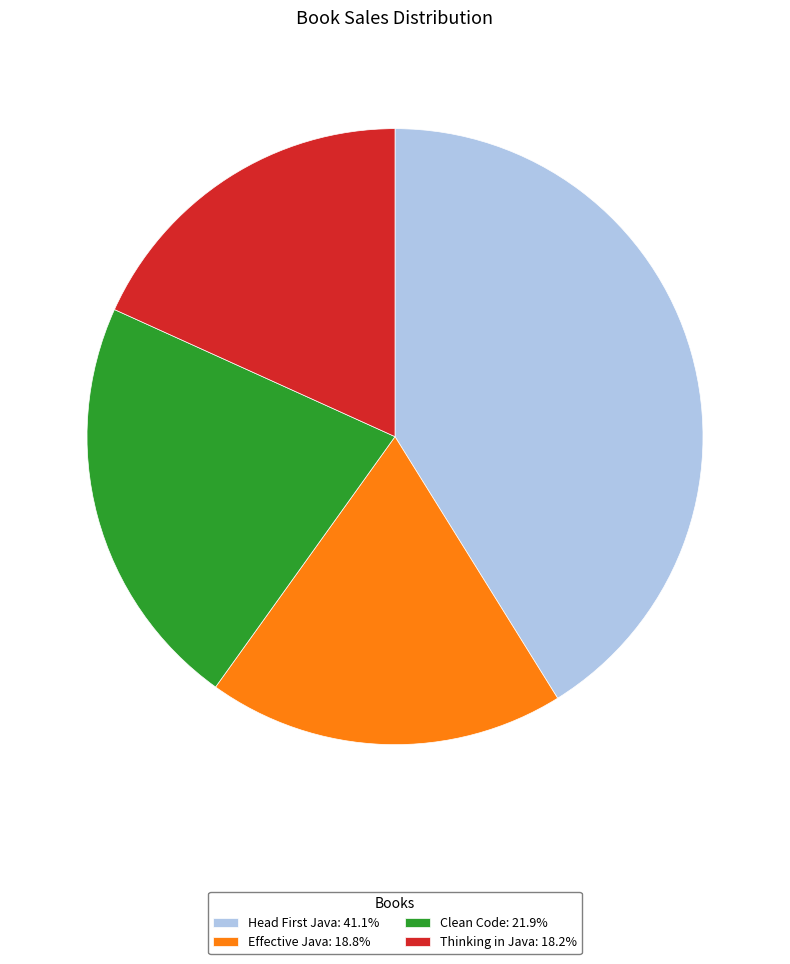

What is the largest slice in the pie chart?

Head First Java